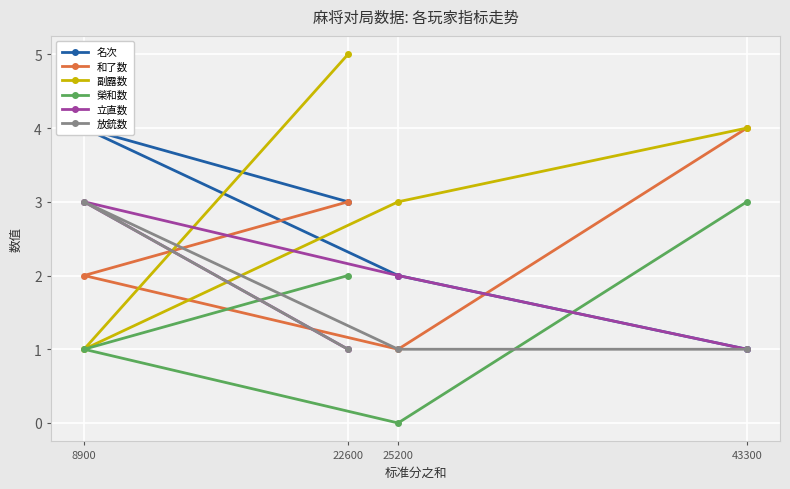

How many values in the 副露数 series exceed 4?

1